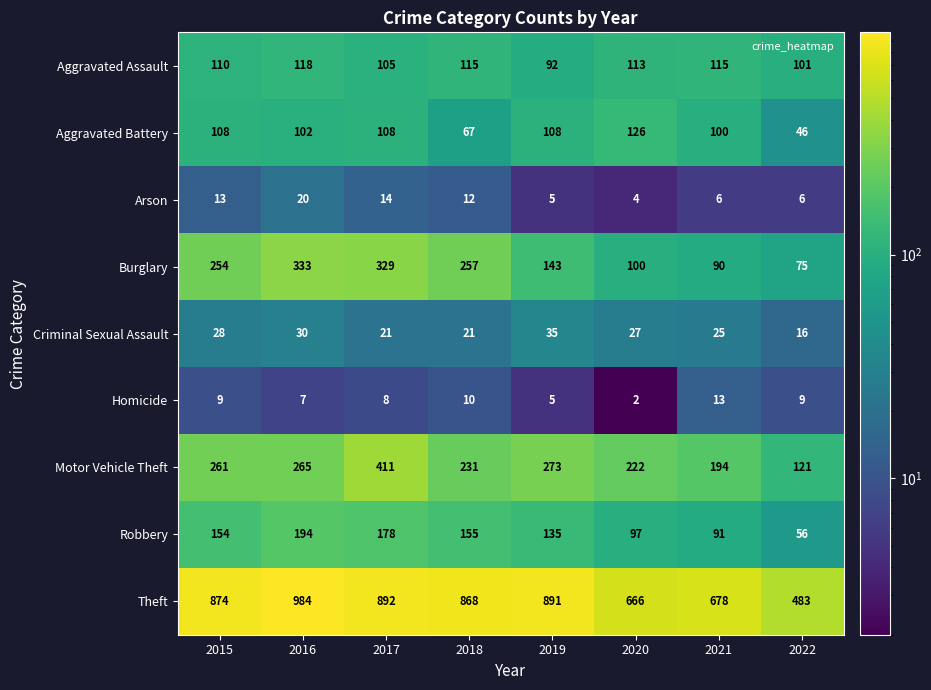

What is the difference between the maximum and minimum values in the Theft series?

501